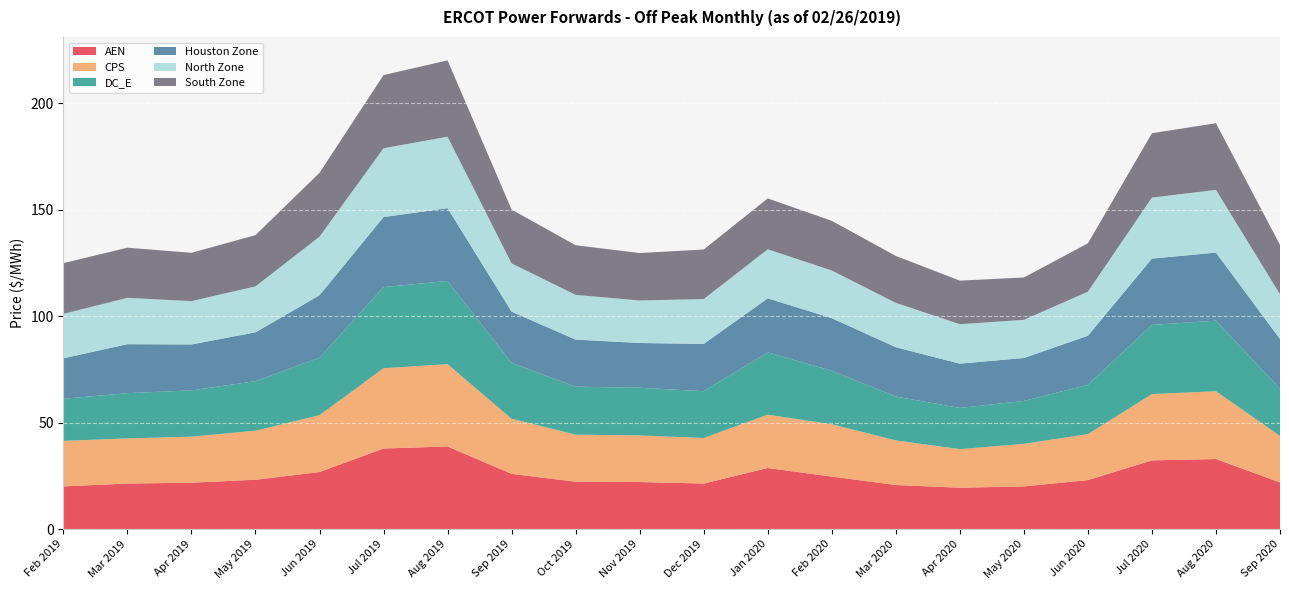

Reading left to right, list all the values displayed in this chart.

AEN: 20.1	21.4	21.8	23.2	26.8	37.9	38.8	25.9	22.3	22.1	21.4	28.7	24.7	20.7	19.4	20.1	23.0	32.3	32.9	21.9
CPS: 21.4	21.2	21.6	23.0	26.7	37.7	38.7	25.9	22.1	21.9	21.4	25.0	24.6	20.9	18.1	20.0	21.6	31.1	31.8	21.8
DC_E: 19.8	21.3	21.7	23.3	27.0	38.1	39.1	26.3	22.5	22.4	22.0	29.3	25.1	20.6	19.4	20.1	23.2	32.5	33.1	22.2
Houston Zone: 19.0	23.0	21.6	22.9	29.3	32.9	34.2	24.1	22.1	21.0	22.2	25.4	24.7	23.2	20.8	20.2	23.0	31.1	32.0	23.3
North Zone: 20.9	21.8	20.3	21.6	27.5	32.3	33.6	22.7	21.0	20.0	21.1	23.0	22.4	20.8	18.5	17.9	20.7	28.7	29.5	21.0
South Zone: 23.8	23.5	22.7	24.1	30.0	34.4	35.9	25.3	23.3	22.3	23.3	23.9	23.3	22.0	20.5	19.9	22.7	30.2	31.3	23.2